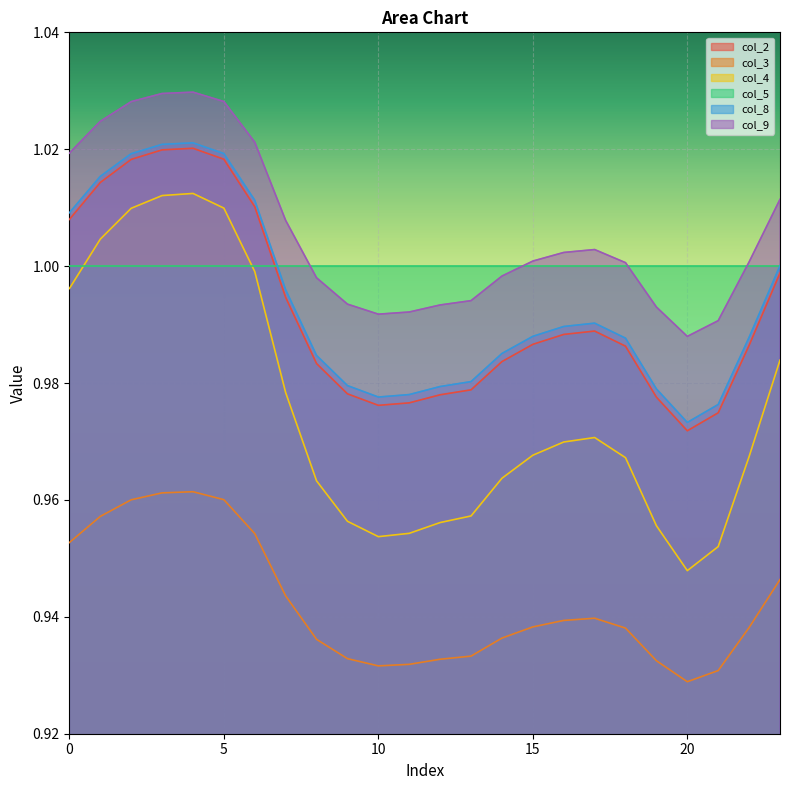

At how many categories does at least one series exceed 0?

24